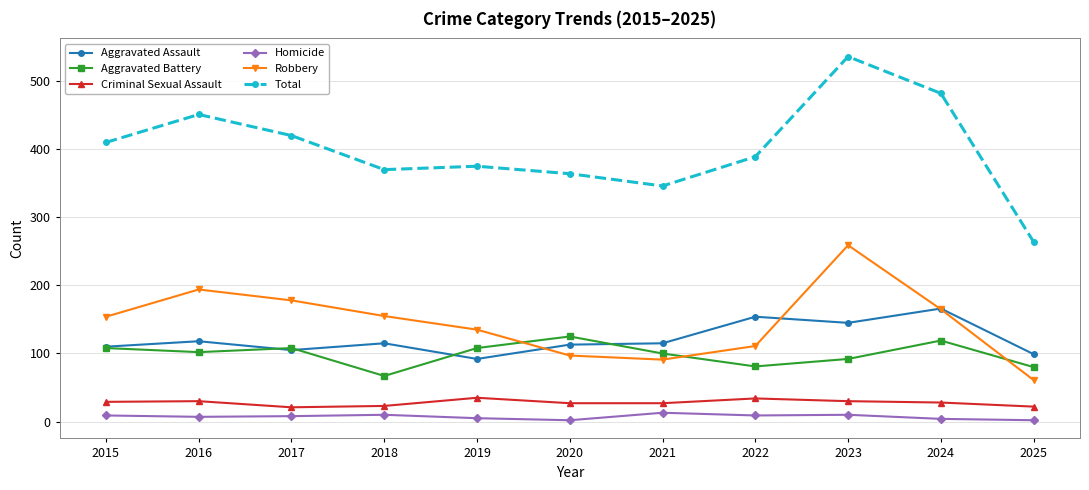

In Total, how many points are higher than both neighbors (excluding endpoints)?

3